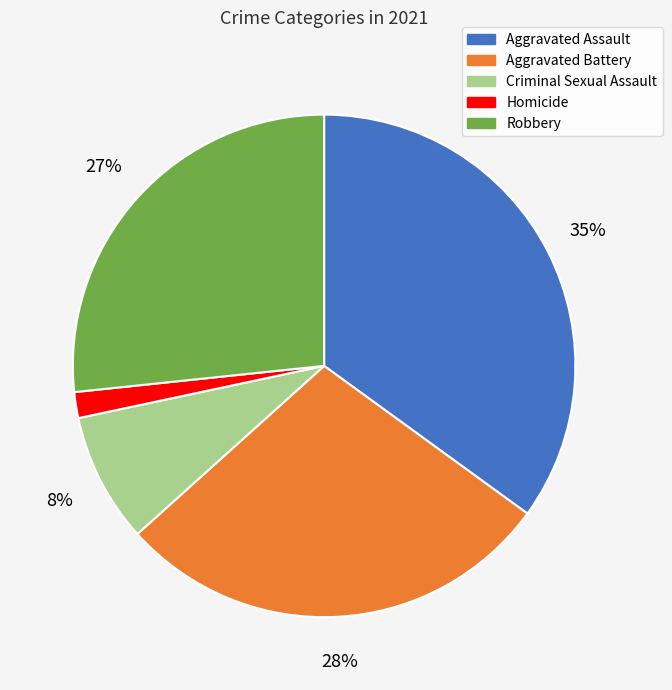

To the nearest percent, what is the difference between the largest and smallest slice percentages?

33%